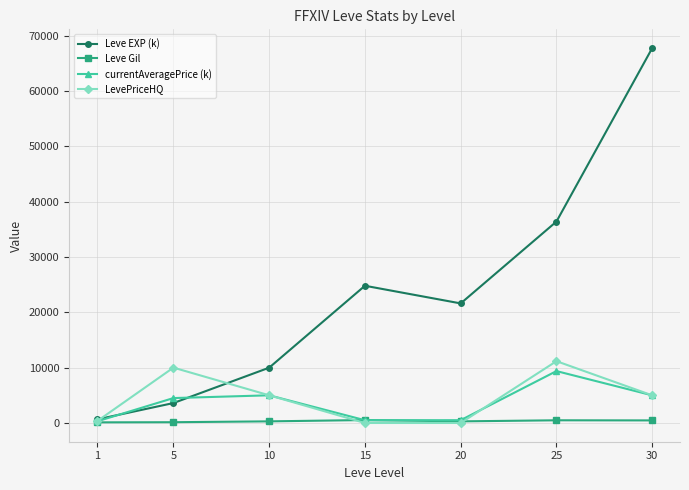

What is the sum of all Leve EXP (k) values?

164730.0